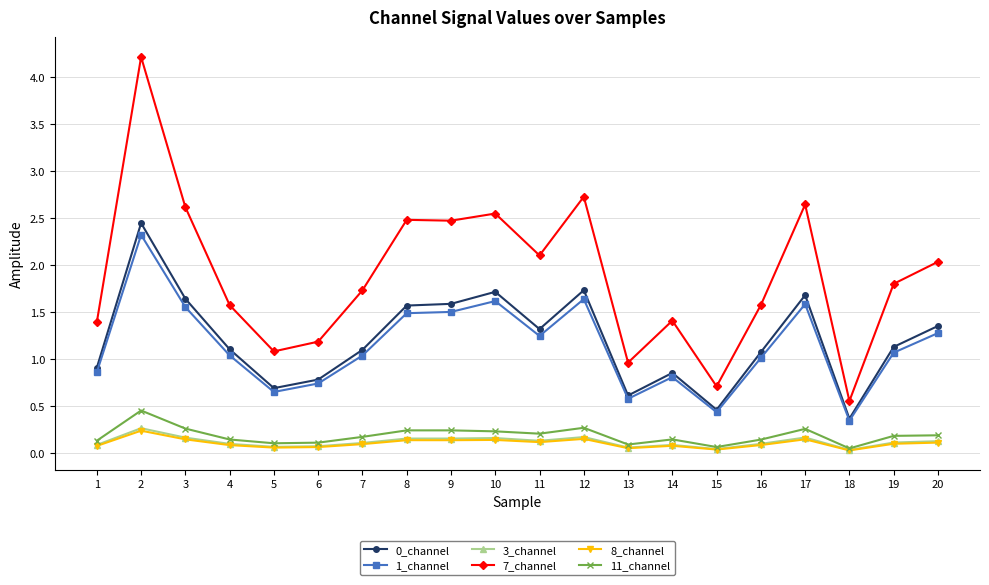

What is the value of the 1_channel point at the 9th from the left?

1.5